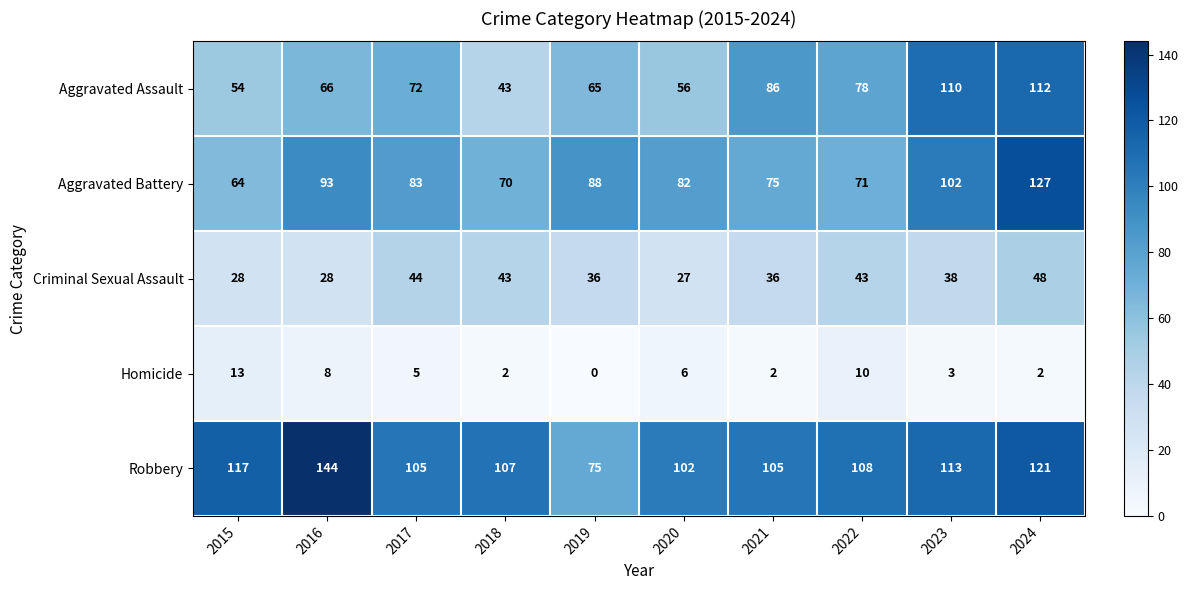

List the series in order of their peak value, highest first.

Robbery, Aggravated Battery, Aggravated Assault, Criminal Sexual Assault, Homicide